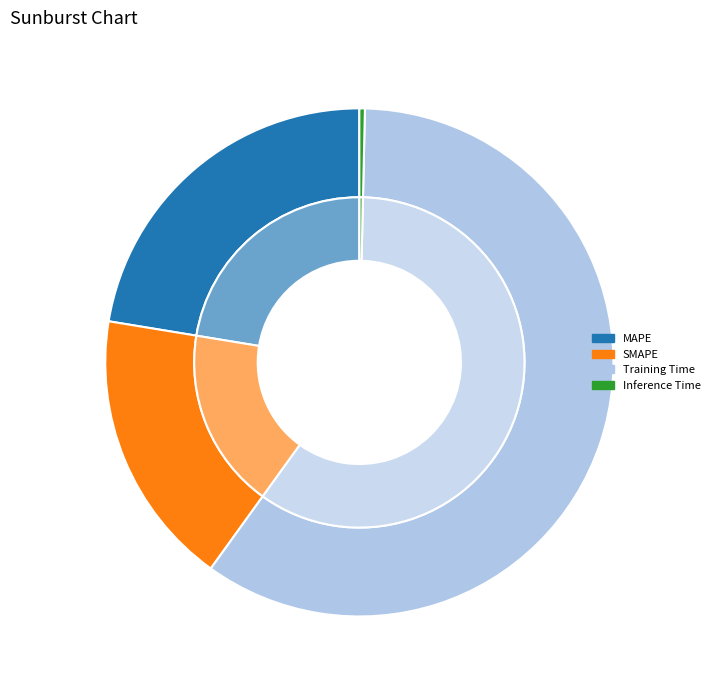

To the nearest percent, what percentage of the pie is MAPE?

22%